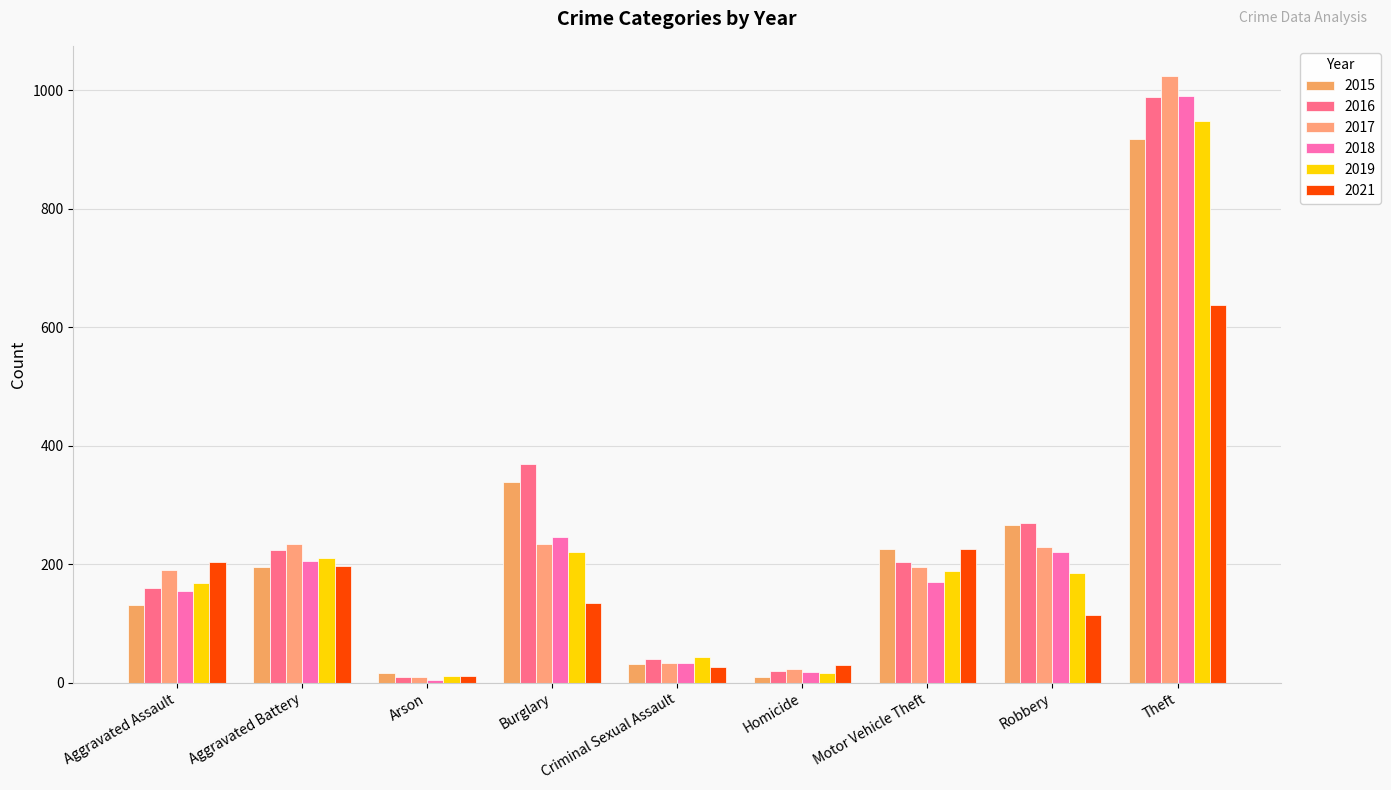

Which series has the largest range (max minus min)?

2017